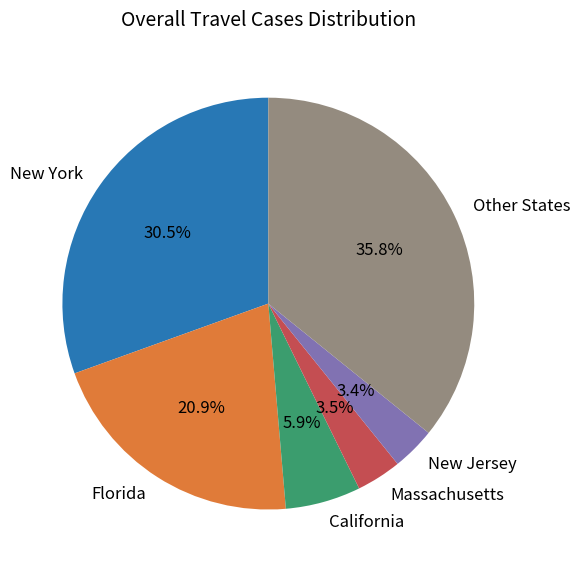

How many slices are in this pie chart?

6